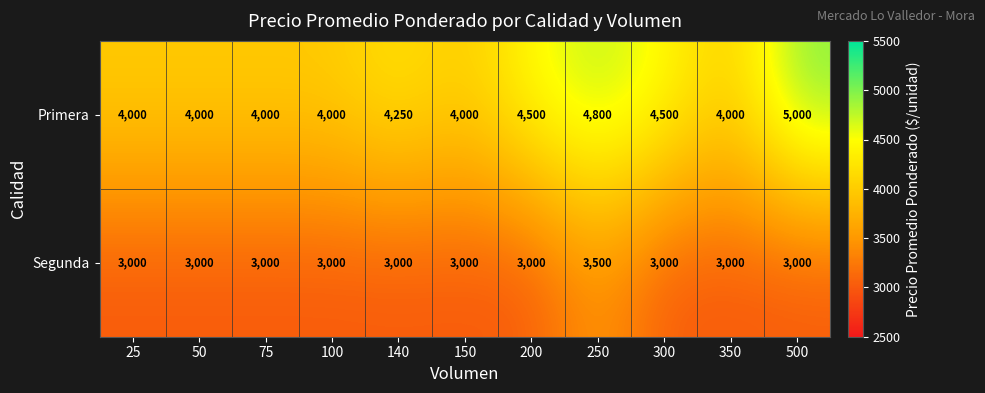

The value of Segunda at 250 is 2010. True or false?

False